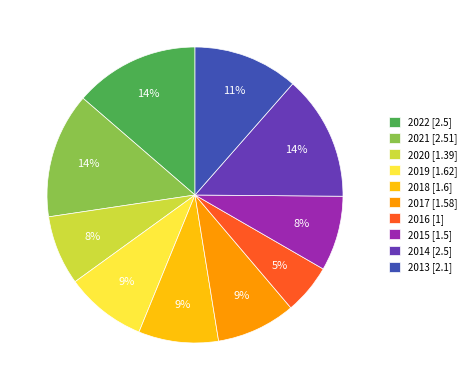

Is 2022 the majority of the pie?

No